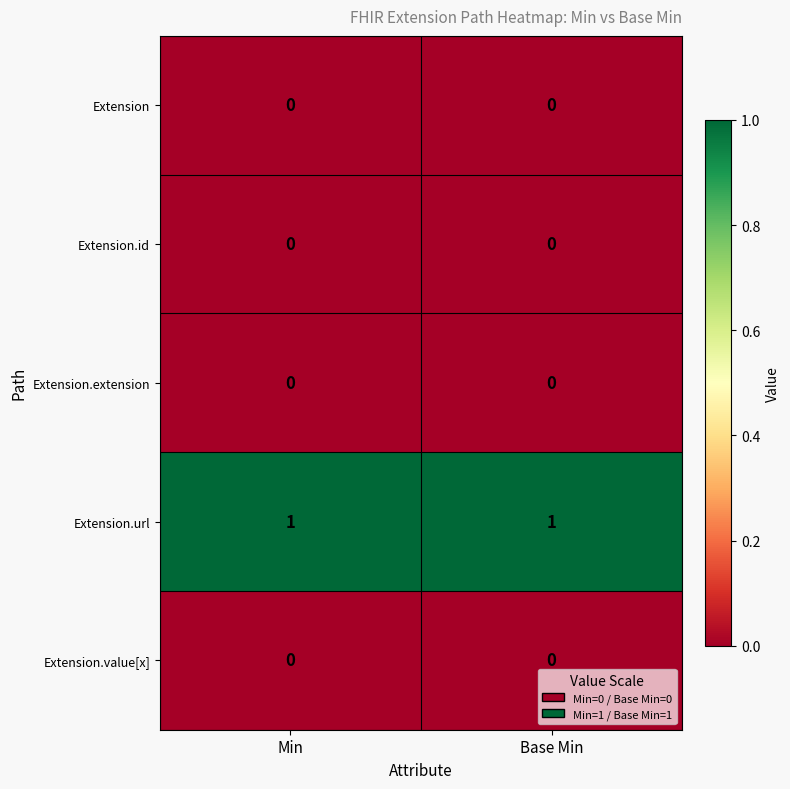

True or false: Extension.extension has a value of 0 at Min.

True